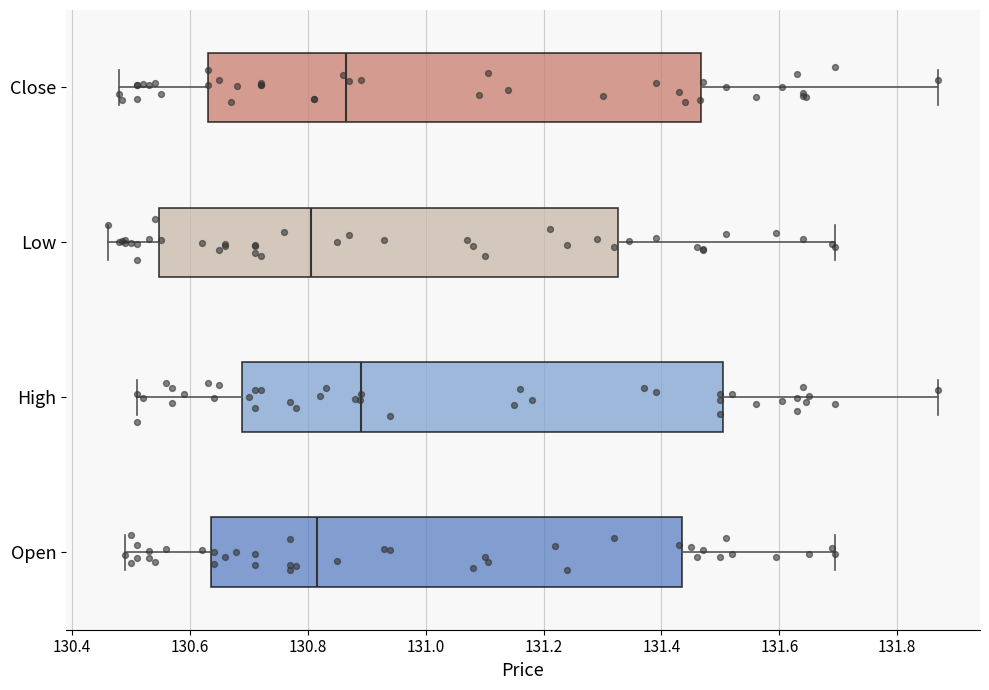

Where does the median line of the box for Open sit on the x-axis? The values are not printed on the chart, so give them approximately, as read against the axis.

130.82